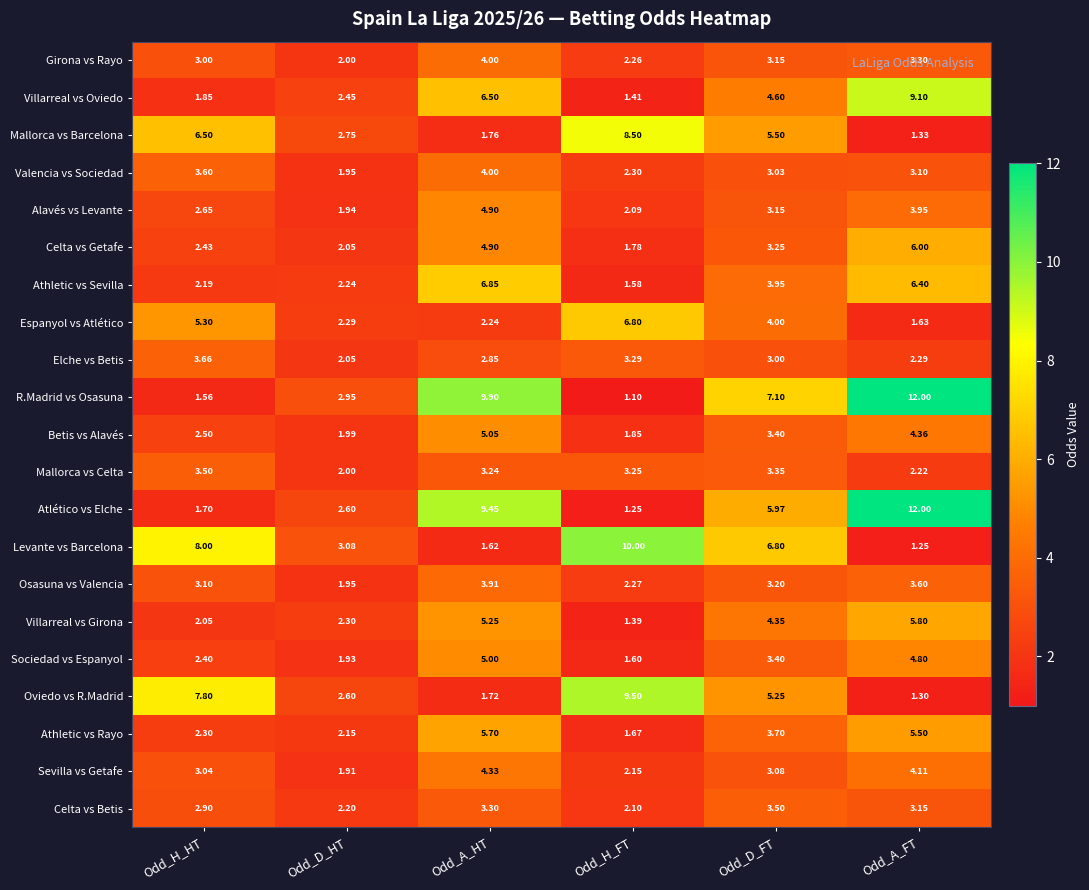

Which series has the largest total across all categories?

R.Madrid vs Osasuna